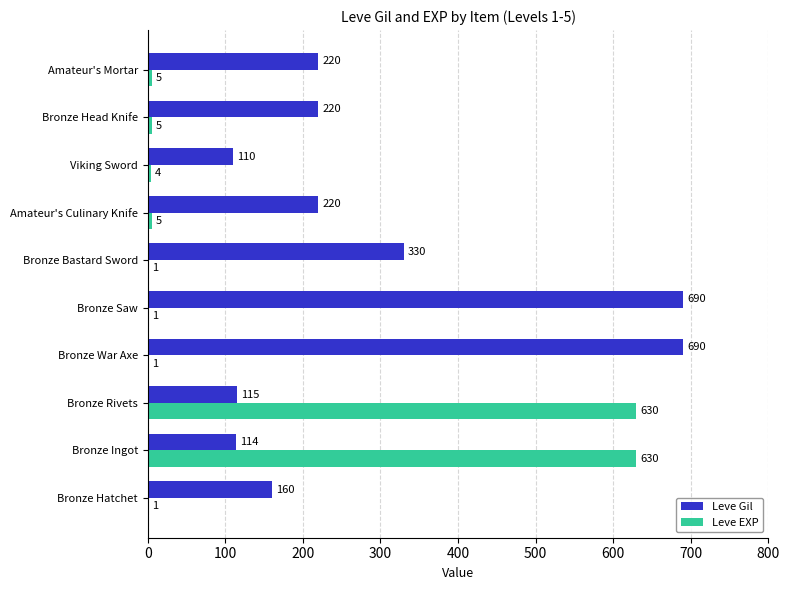

What are all the series names shown in the legend?

Leve Gil, Leve EXP